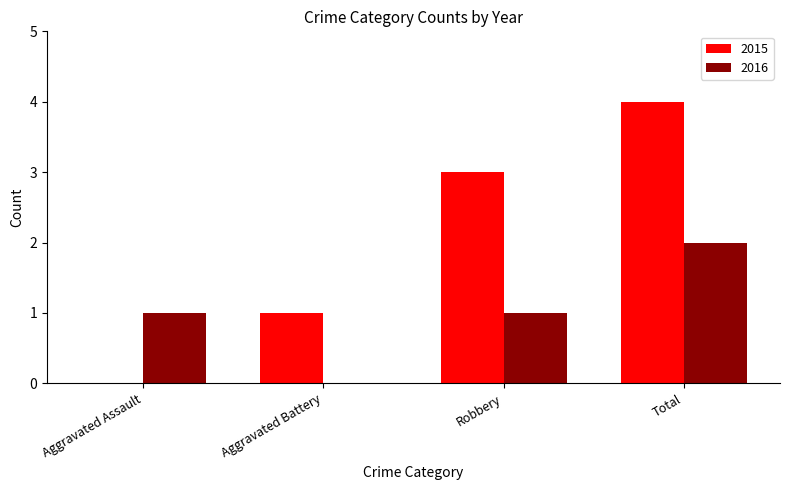

At which category is the sum across all series the highest?

Total